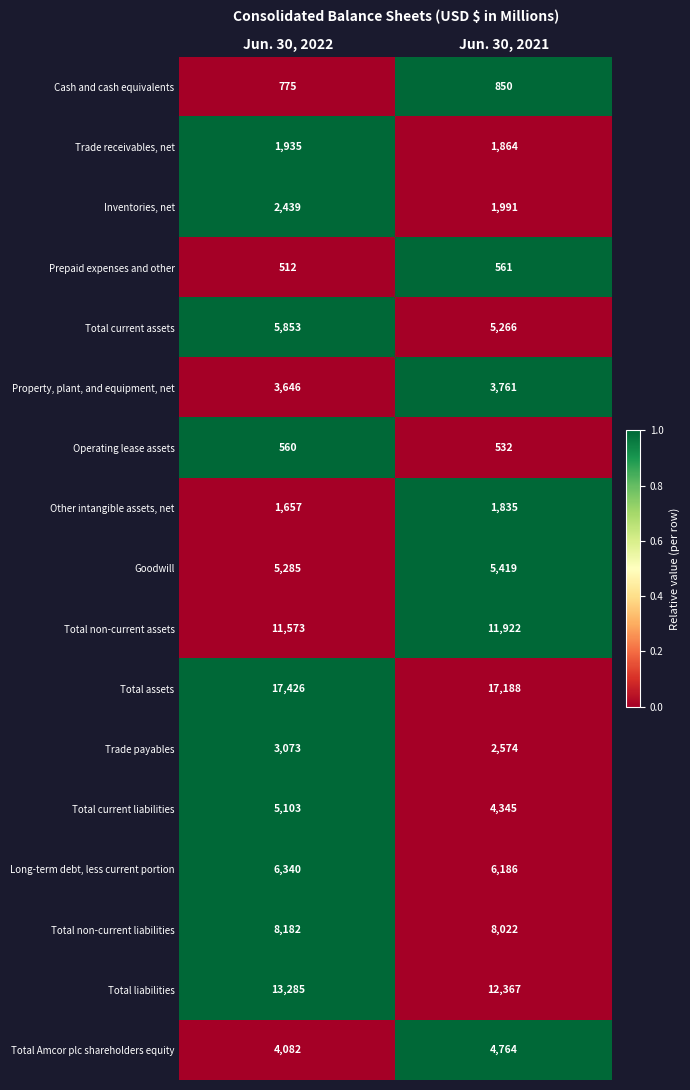

Between Jun. 30, 2022 and Jun. 30, 2021, which series saw the biggest shift?

Total liabilities